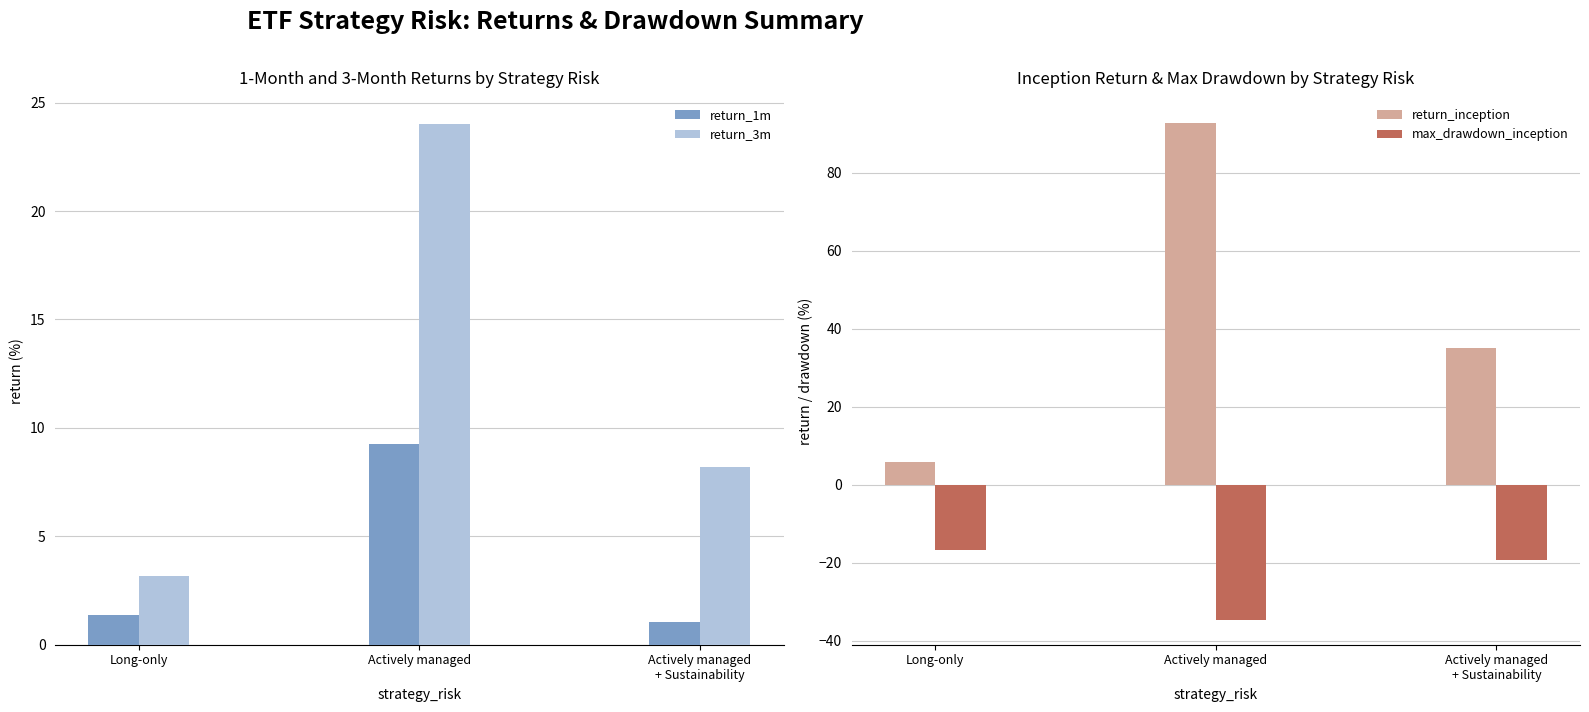

How many bars are there in each group?

4